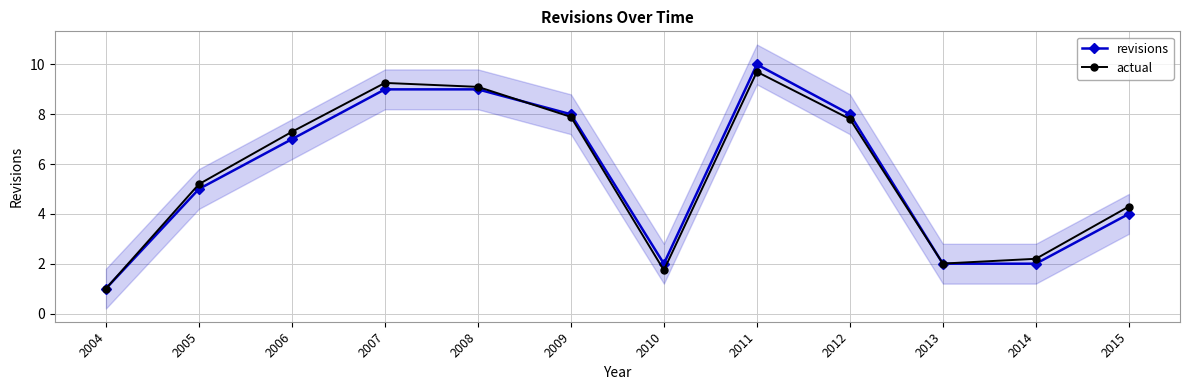

At how many categories does at least one series exceed 3?

8